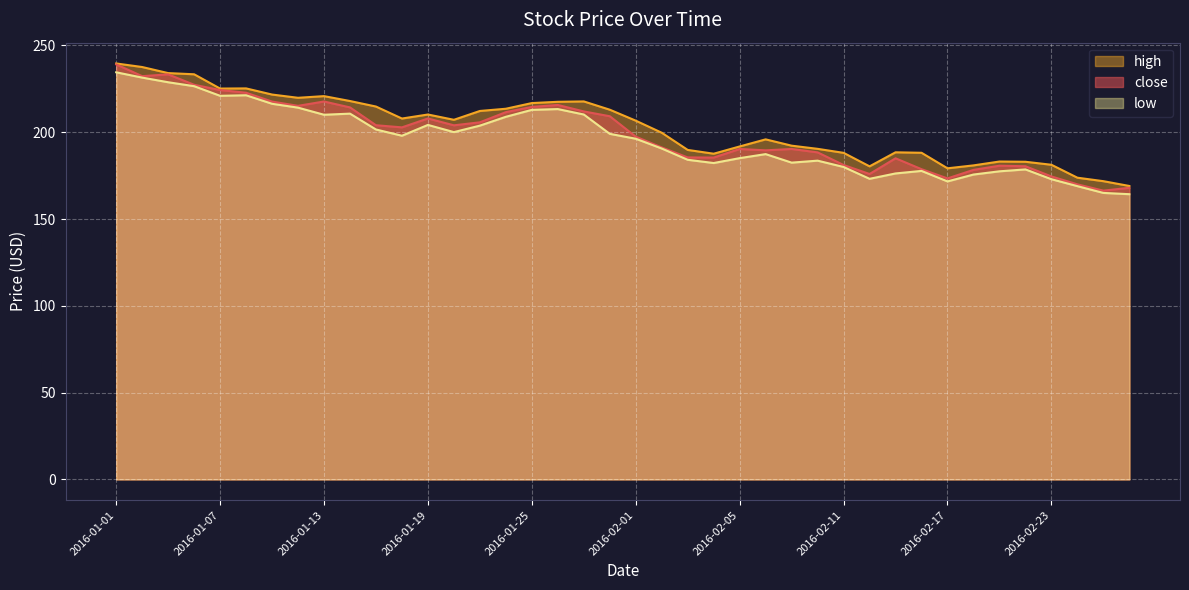

True or false: low has a value of 231.5 at 2016-01-04.

True